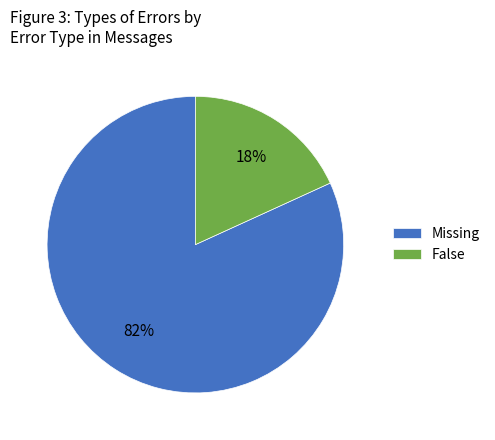

Between False and Missing, which is larger?

Missing